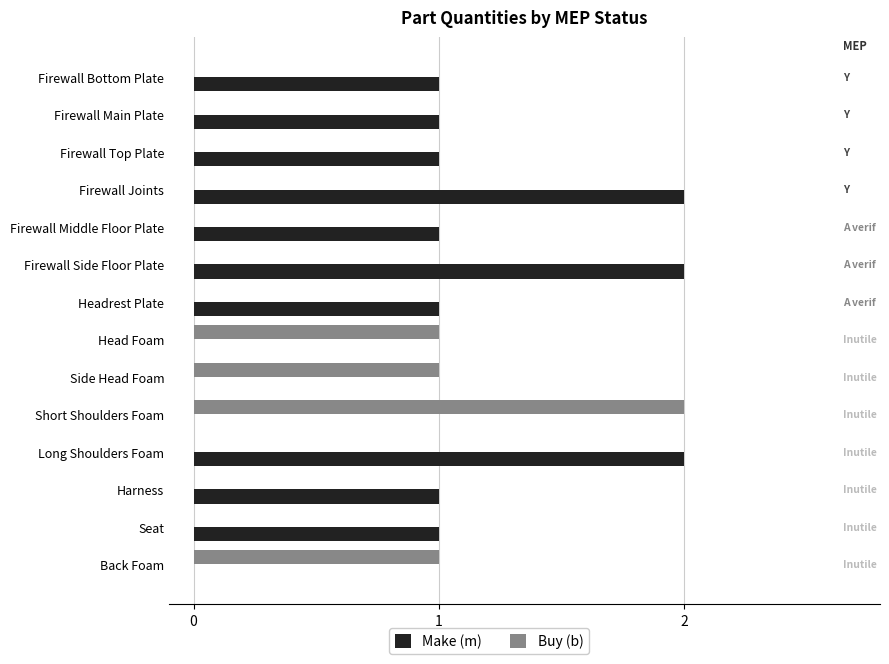

What is the sum of all Buy (b) values?

5